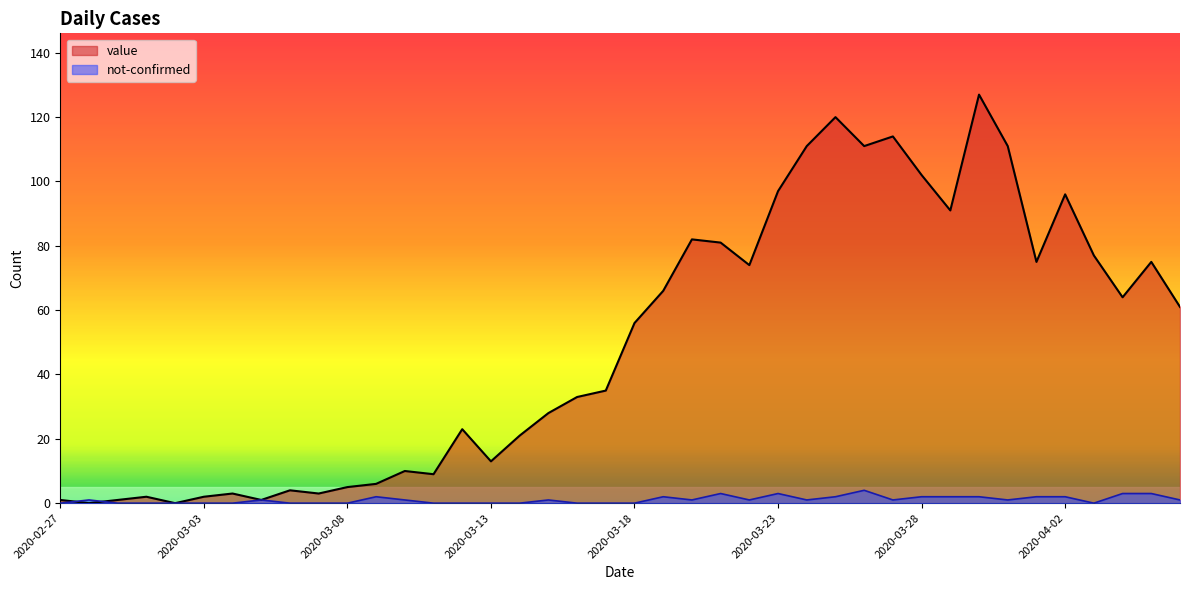

Reading left to right, extract all data points from this chart.

value: 2020-02-27=1	2020-02-28=0	2020-02-29=1	2020-03-01=2	2020-03-02=0	2020-03-03=2	2020-03-04=3	2020-03-05=1	2020-03-06=4	2020-03-07=3	2020-03-08=5	2020-03-09=6	2020-03-10=10	2020-03-11=9	2020-03-12=23	2020-03-13=13	2020-03-14=21	2020-03-15=28	2020-03-16=33	2020-03-17=35	2020-03-18=56	2020-03-19=66	2020-03-20=82	2020-03-21=81	2020-03-22=74	2020-03-23=97	2020-03-24=111	2020-03-25=120	2020-03-26=111	2020-03-27=114	2020-03-28=102	2020-03-29=91	2020-03-30=127	2020-03-31=111	2020-04-01=75	2020-04-02=96	2020-04-03=77	2020-04-04=64	2020-04-05=75	2020-04-06=61
not-confirmed: 2020-02-27=0	2020-02-28=1	2020-02-29=0	2020-03-01=0	2020-03-02=0	2020-03-03=0	2020-03-04=0	2020-03-05=1	2020-03-06=0	2020-03-07=0	2020-03-08=0	2020-03-09=2	2020-03-10=1	2020-03-11=0	2020-03-12=0	2020-03-13=0	2020-03-14=0	2020-03-15=1	2020-03-16=0	2020-03-17=0	2020-03-18=0	2020-03-19=2	2020-03-20=1	2020-03-21=3	2020-03-22=1	2020-03-23=3	2020-03-24=1	2020-03-25=2	2020-03-26=4	2020-03-27=1	2020-03-28=2	2020-03-29=2	2020-03-30=2	2020-03-31=1	2020-04-01=2	2020-04-02=2	2020-04-03=0	2020-04-04=3	2020-04-05=3	2020-04-06=1